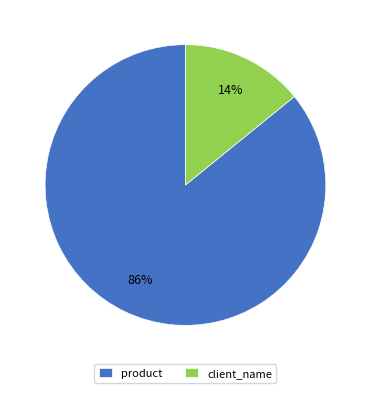

What is the majority slice?

product